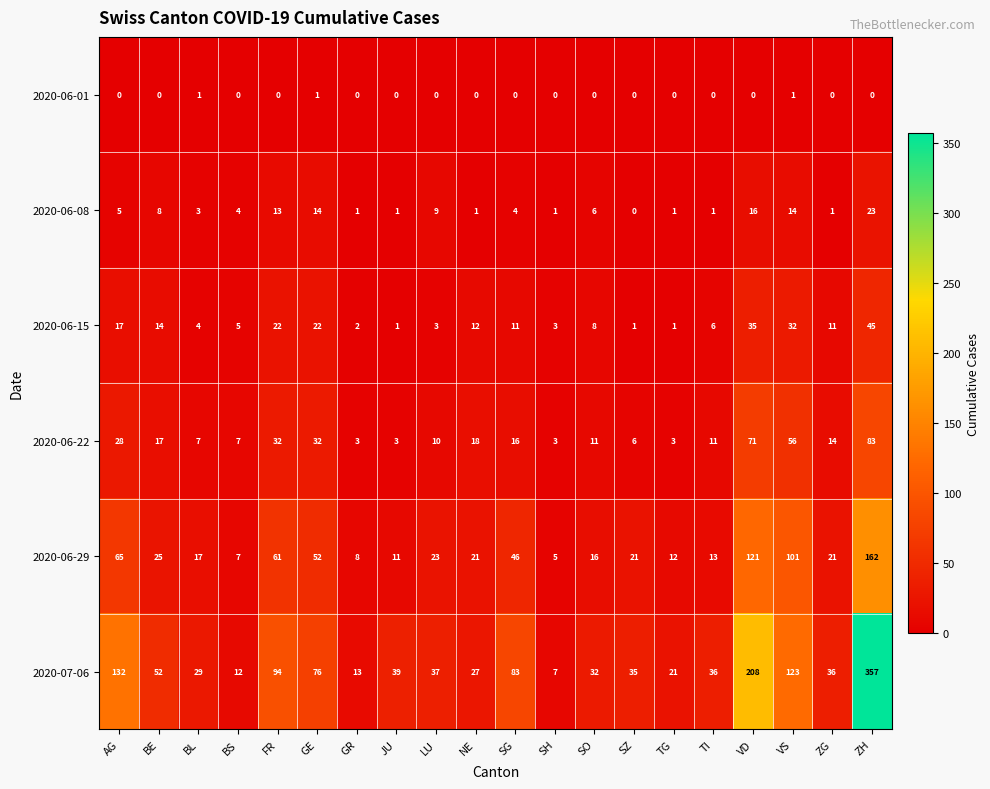

Count the number of categories in the chart.

20